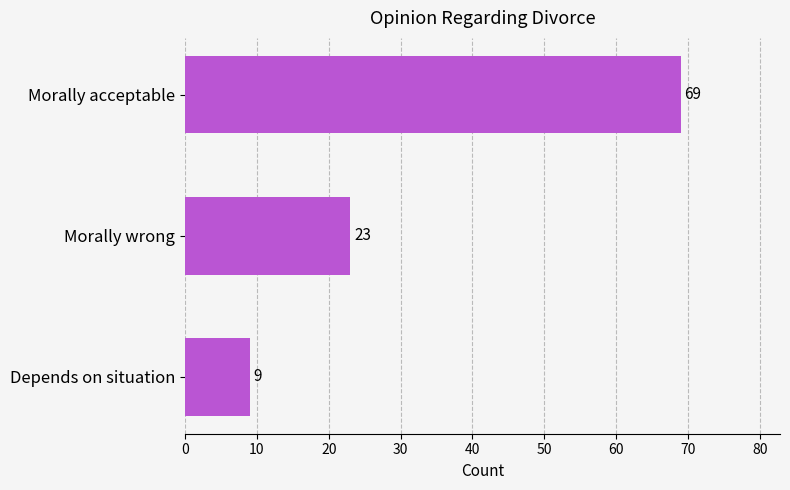

What is the sum of all values?

101